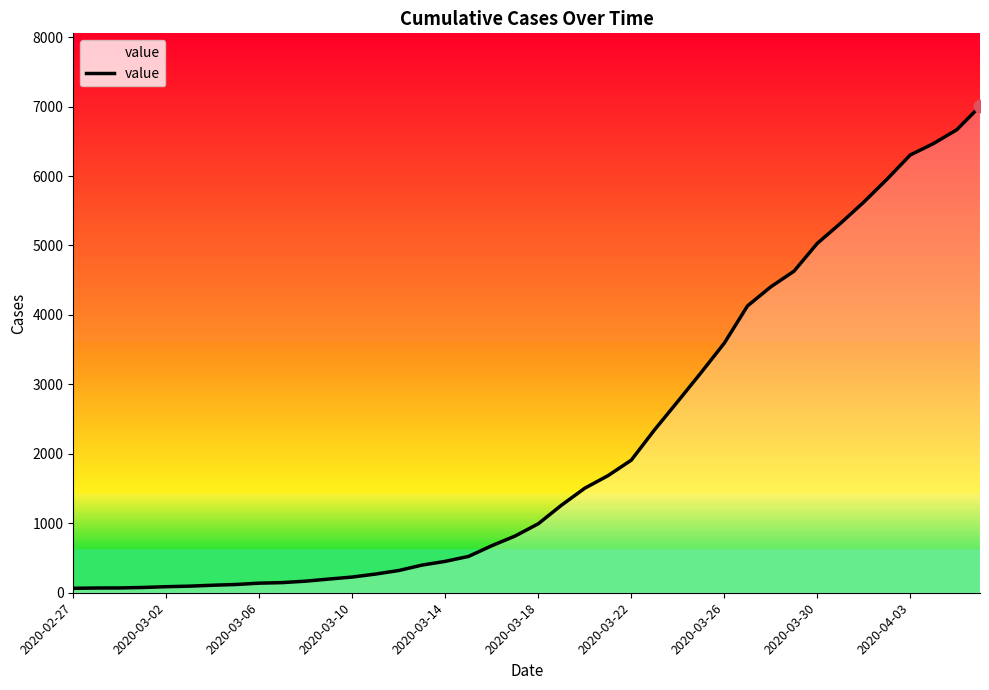

What is the greatest value displayed?

7004